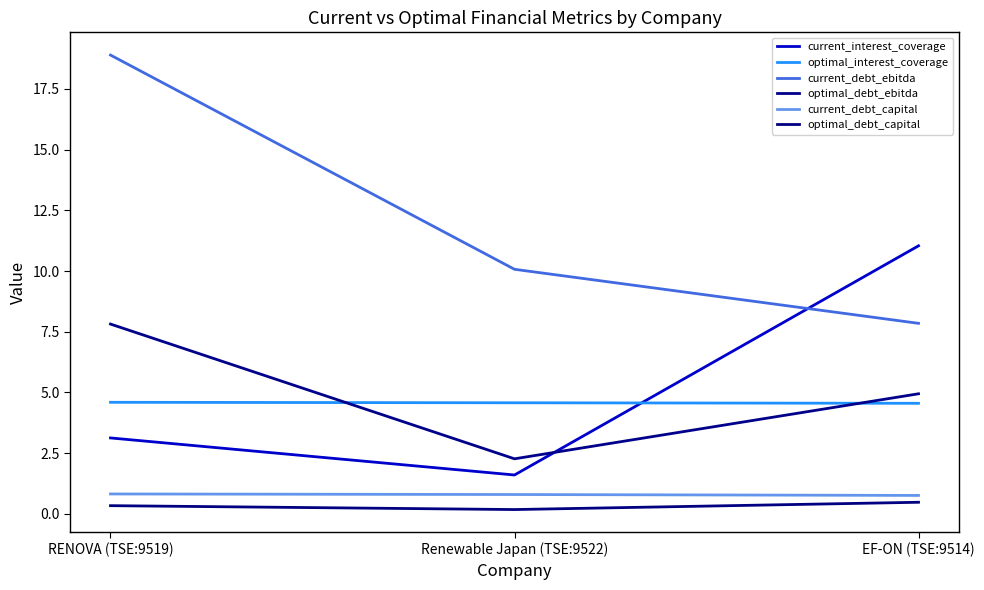

Is this an area chart (filled region under the line)?

No